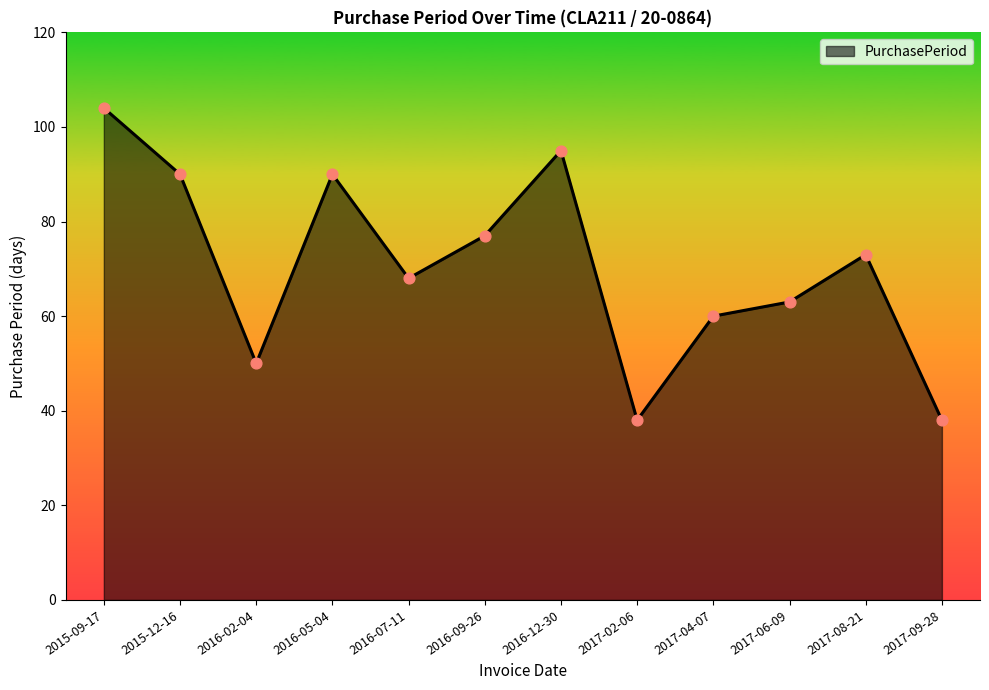

What is the change in value from 2017-02-06 to 2017-08-21?

+35